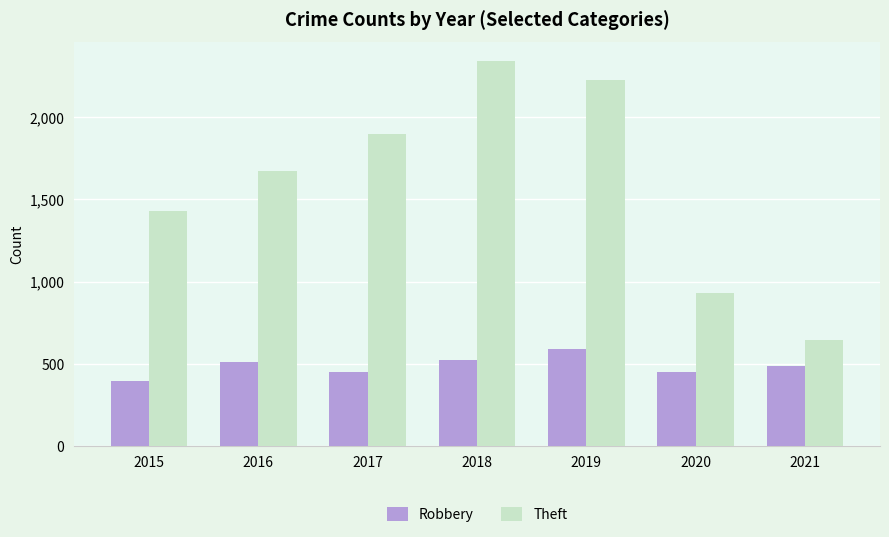

Which series changed the most between 2020 and 2021?

Theft